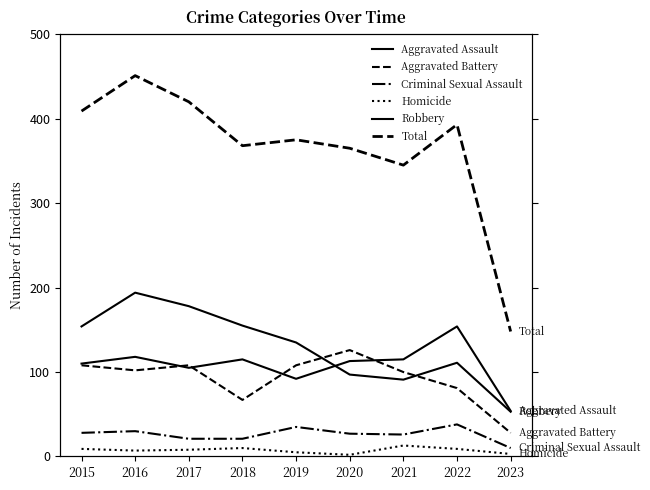

Reading left to right, transcribe all the data shown in this chart.

Aggravated Assault: 2015=110	2016=118	2017=105	2018=115	2019=92	2020=113	2021=115	2022=154	2023=54
Aggravated Battery: 2015=108	2016=102	2017=108	2018=67	2019=108	2020=126	2021=100	2022=81	2023=28
Criminal Sexual Assault: 2015=28	2016=30	2017=21	2018=21	2019=35	2020=27	2021=26	2022=38	2023=10
Homicide: 2015=9	2016=7	2017=8	2018=10	2019=5	2020=2	2021=13	2022=9	2023=3
Robbery: 2015=154	2016=194	2017=178	2018=155	2019=135	2020=97	2021=91	2022=111	2023=53
Total: 2015=409	2016=451	2017=420	2018=368	2019=375	2020=365	2021=345	2022=393	2023=148